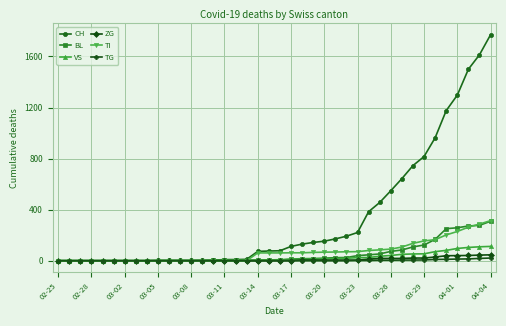

How many distinct data groups are displayed?

6